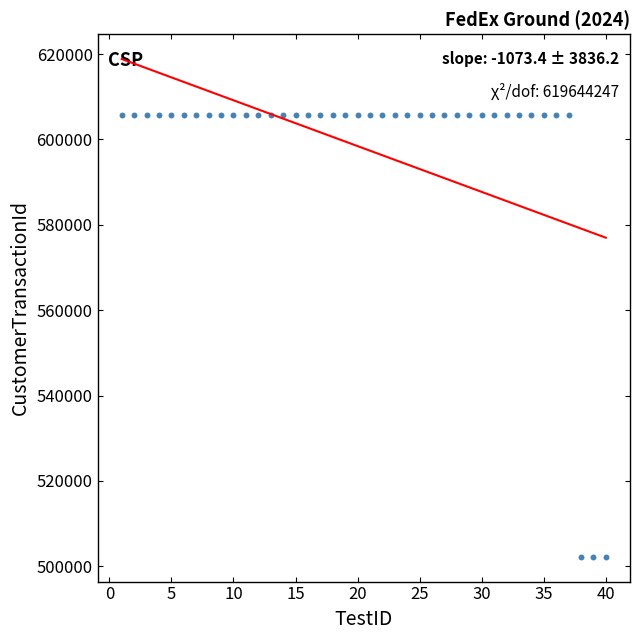

What is the range of X values (max minus min)?

39